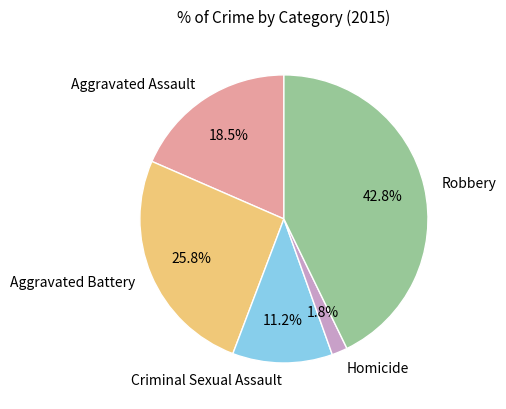

Do Robbery and Aggravated Battery together represent more than half of the pie?

Yes